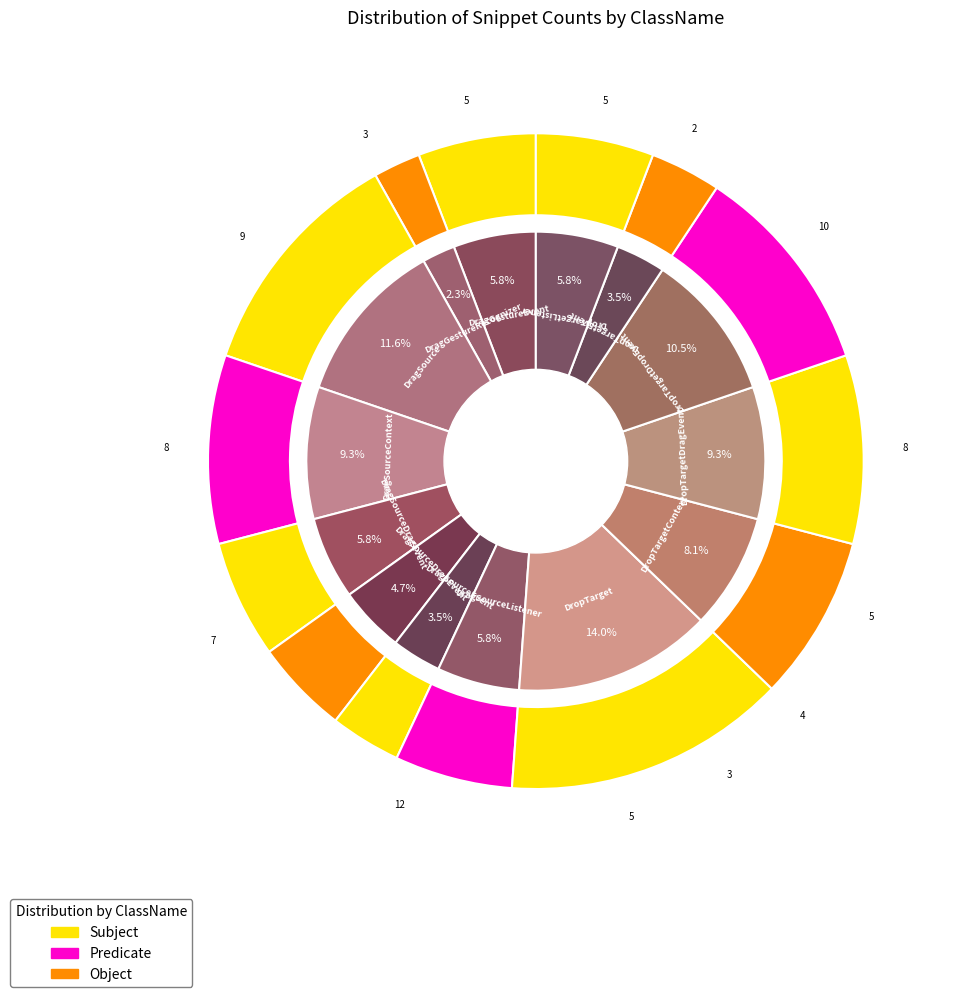

To the nearest percent, what is the difference between the DragSourceContext and DropTargetDropEvent slice percentages?

1%